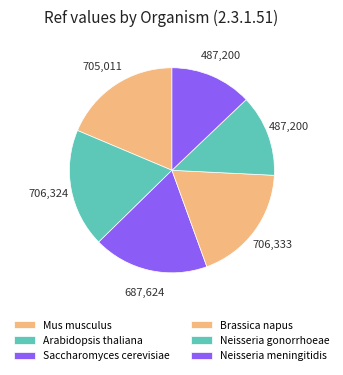

How many segments does this pie chart have?

6